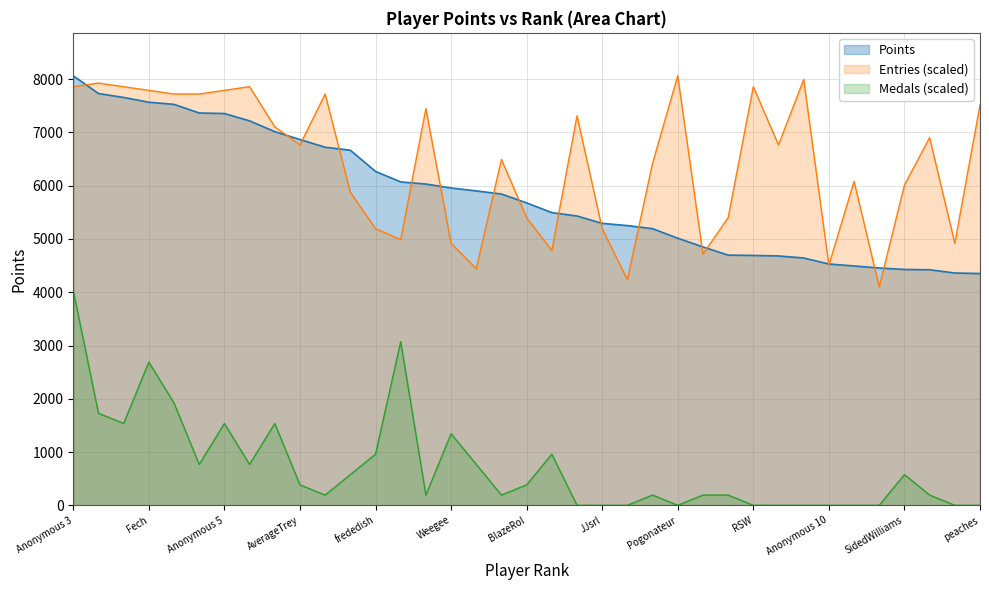

What is the difference between the values at Weegee and essbee?

1276